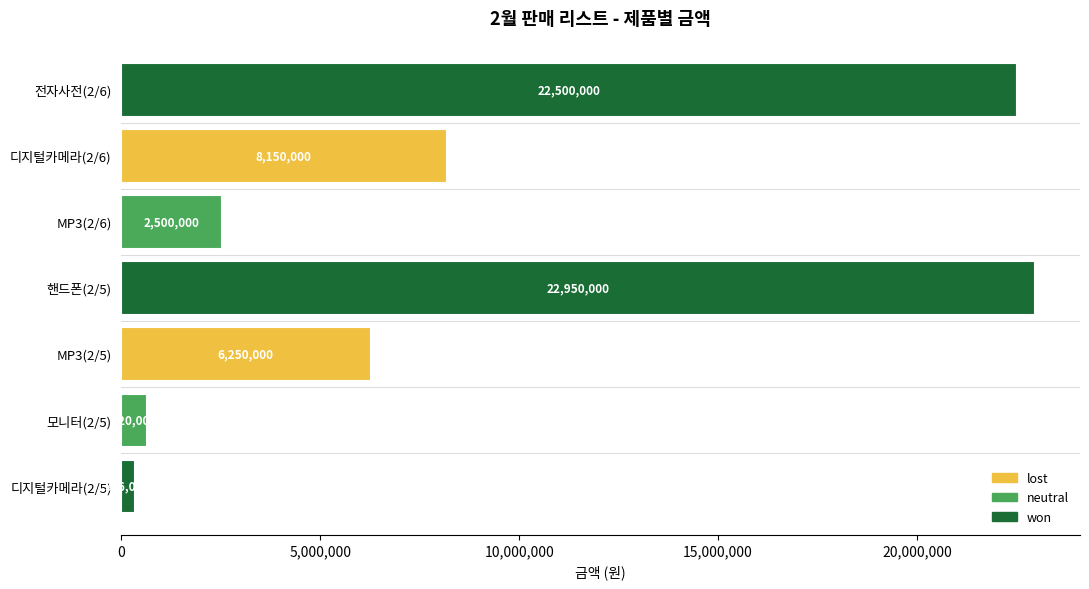

What is the difference between the maximum and minimum values?

22624000